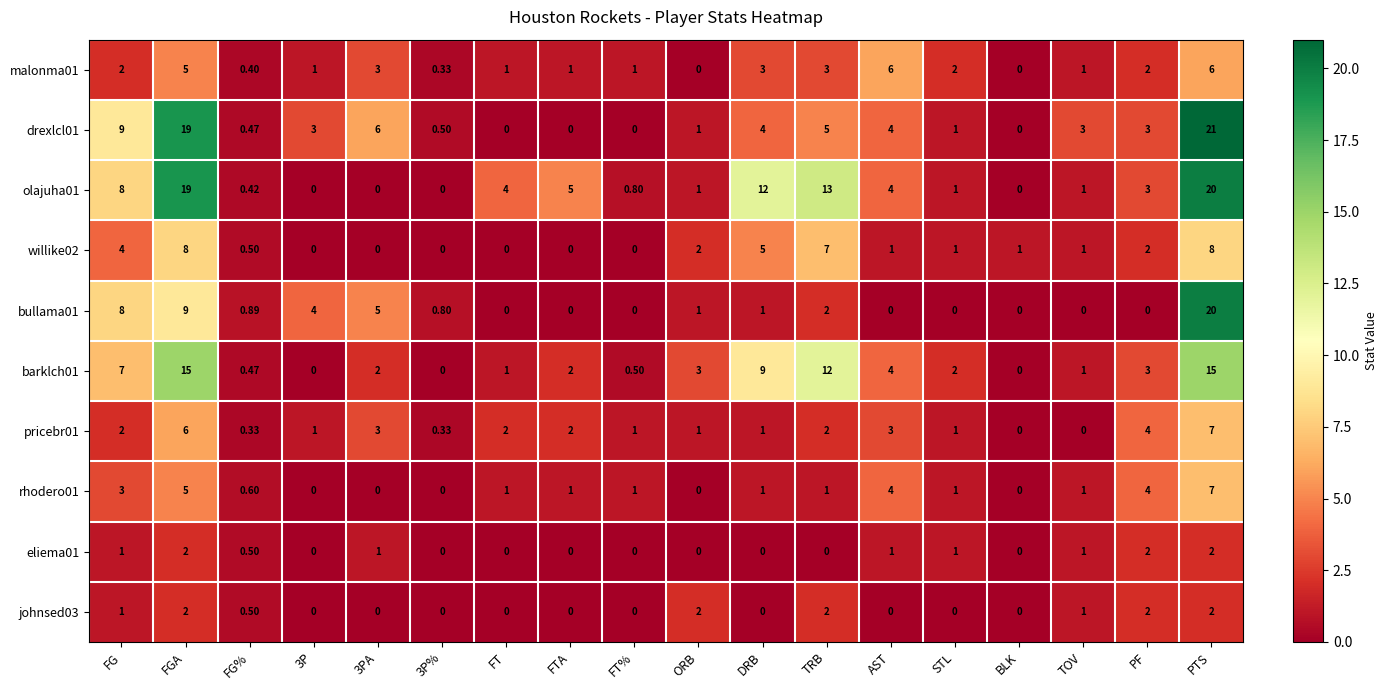

At which category does the chart reach its peak across all series?

PTS